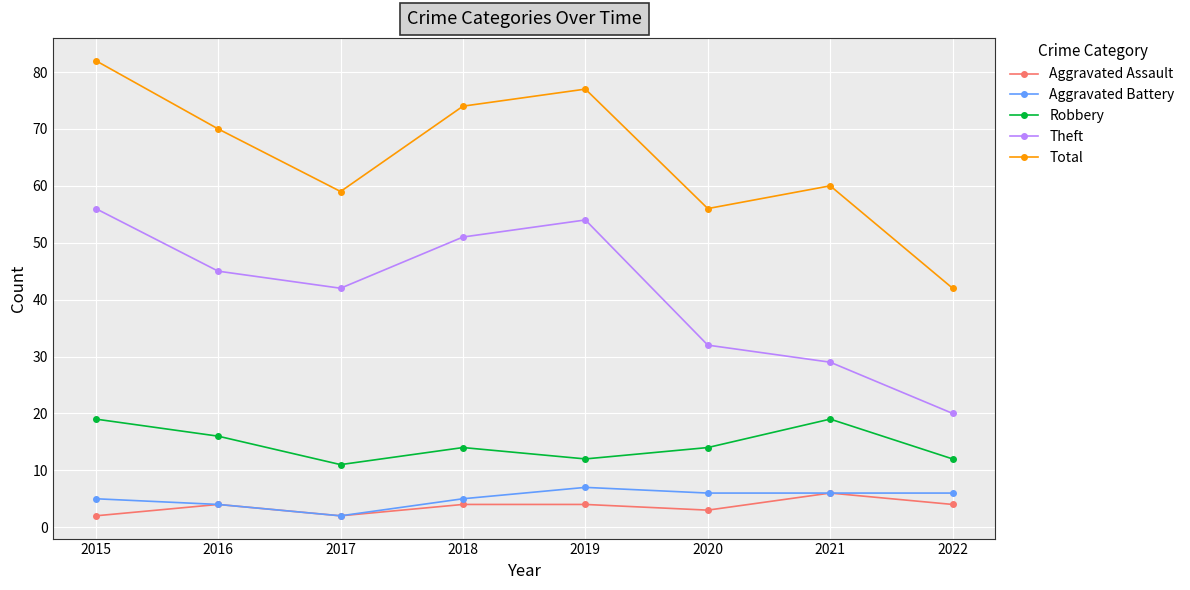

Rank the series by their maximum value, from lowest to highest.

Aggravated Assault, Aggravated Battery, Robbery, Theft, Total